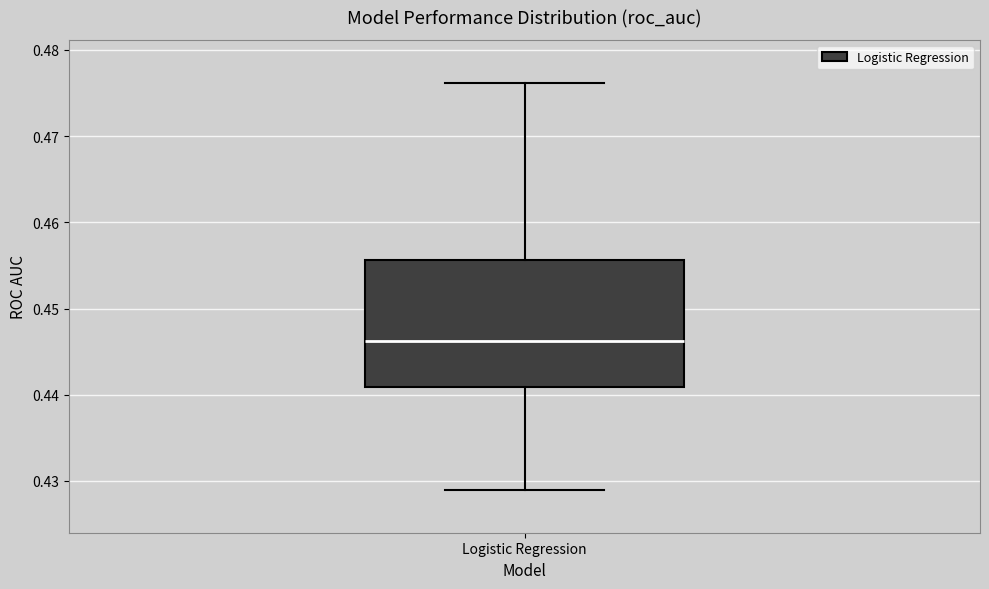

Transcribe this box plot: give where the median line is, the range the box spans, and where the two whiskers end, as read against the y-axis. The values are not printed on the chart, so give them approximately, as read against the axis.

median 0.446, box 0.441 to 0.456, whiskers 0.429 to 0.476